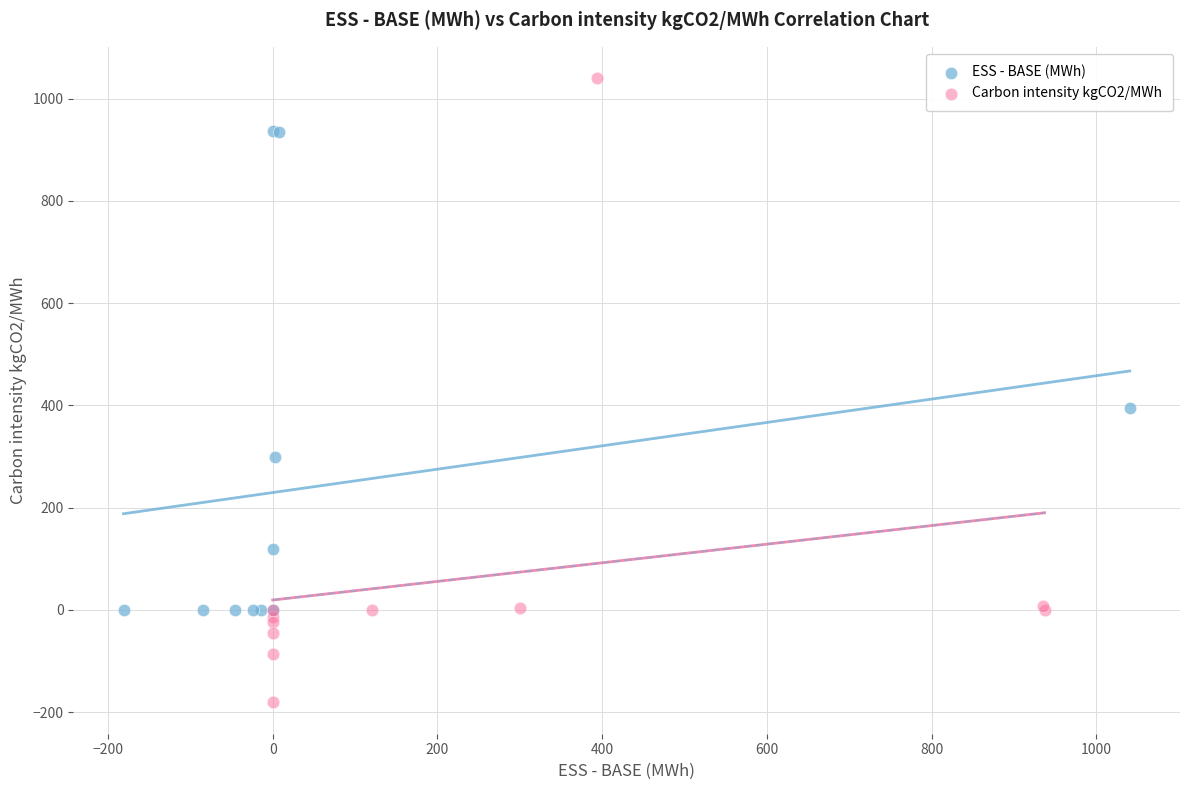

Which series has the widest spread of Y values?

Carbon intensity kgCO2/MWh